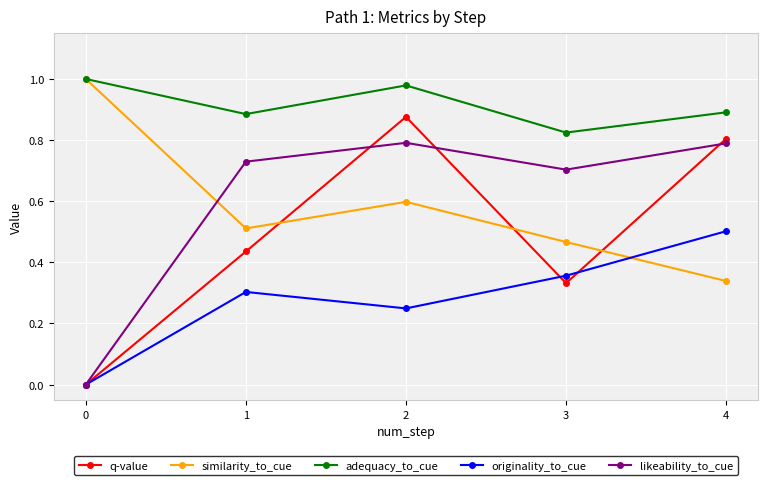

Which category has the lowest value in the similarity_to_cue series?

4